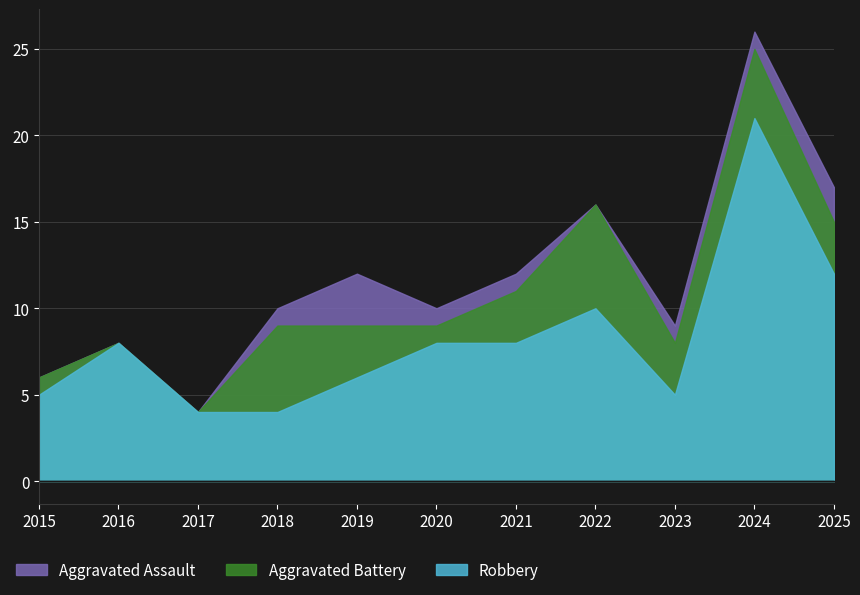

At which category does the chart reach its peak across all series?

2024